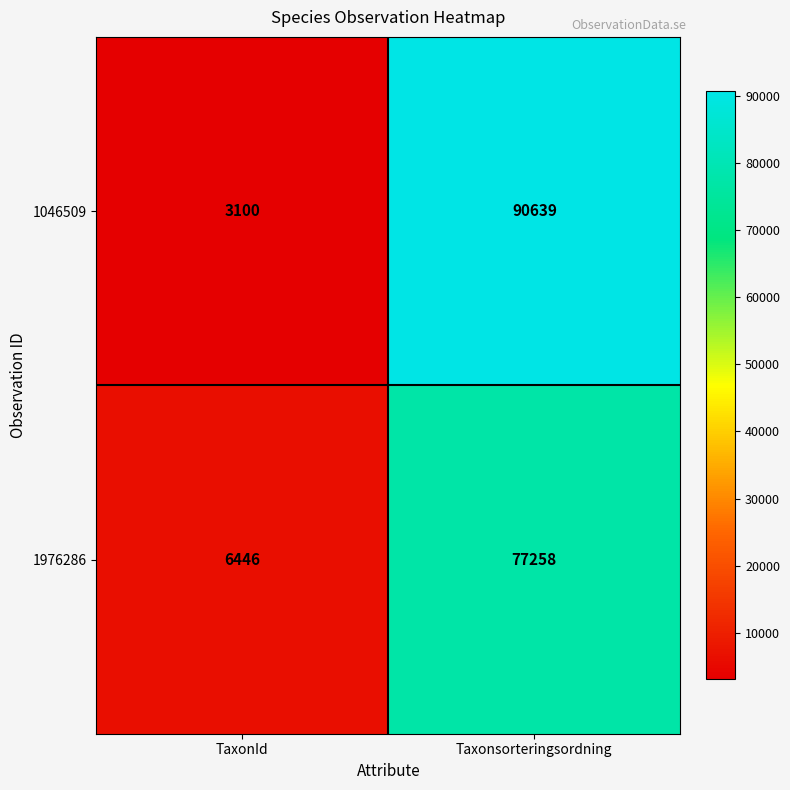

Which series has the largest total across all categories?

1046509